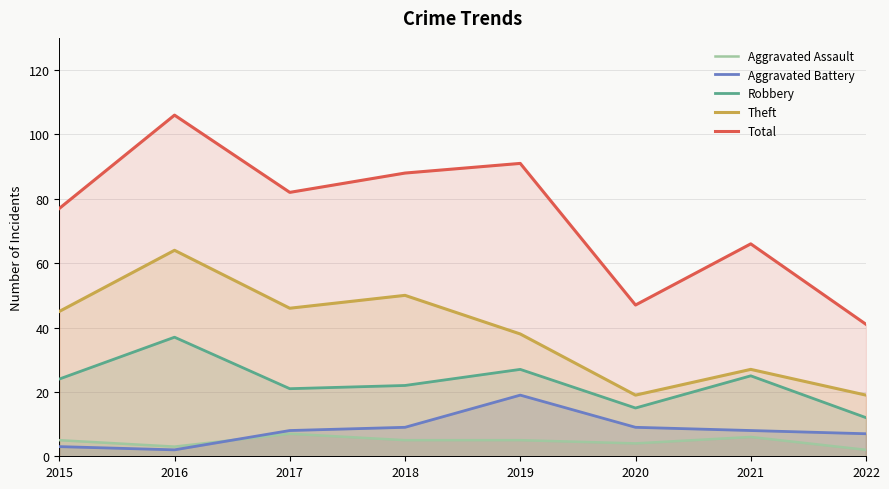

True or false: Theft and Aggravated Battery intersect in this chart.

False